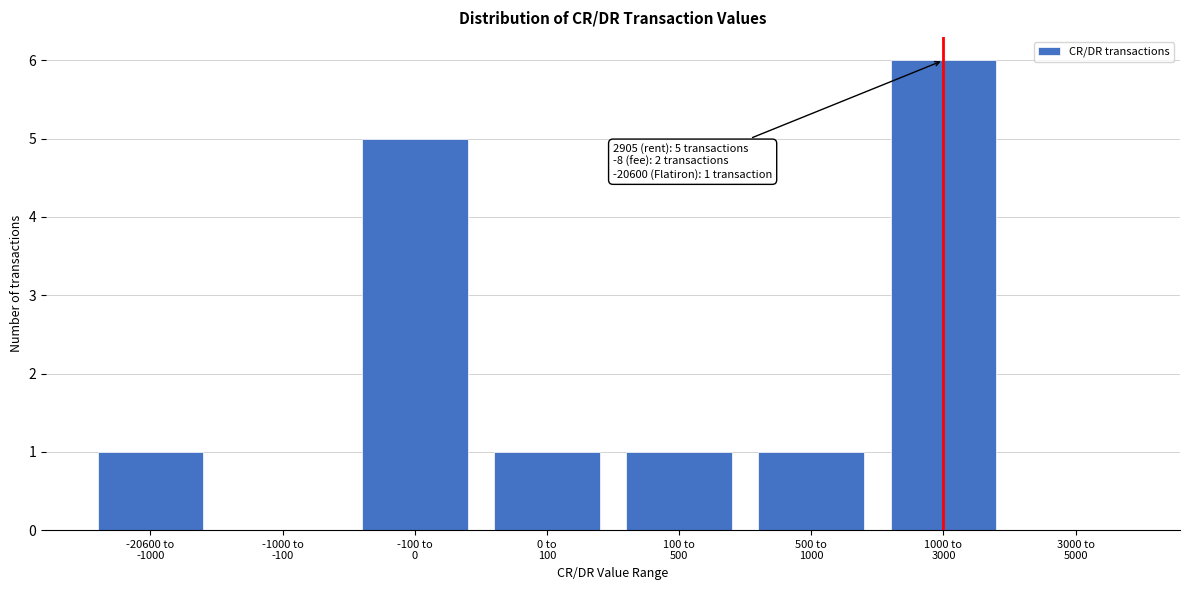

What is the maximum value shown in the chart?

6